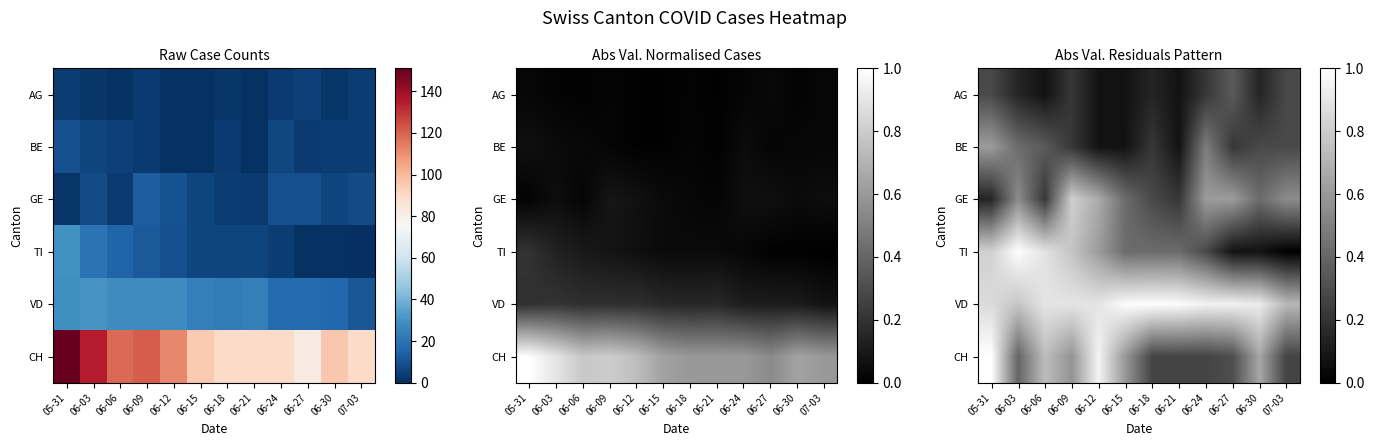

What is the spread (max minus min) of values at 05-31?

0.9